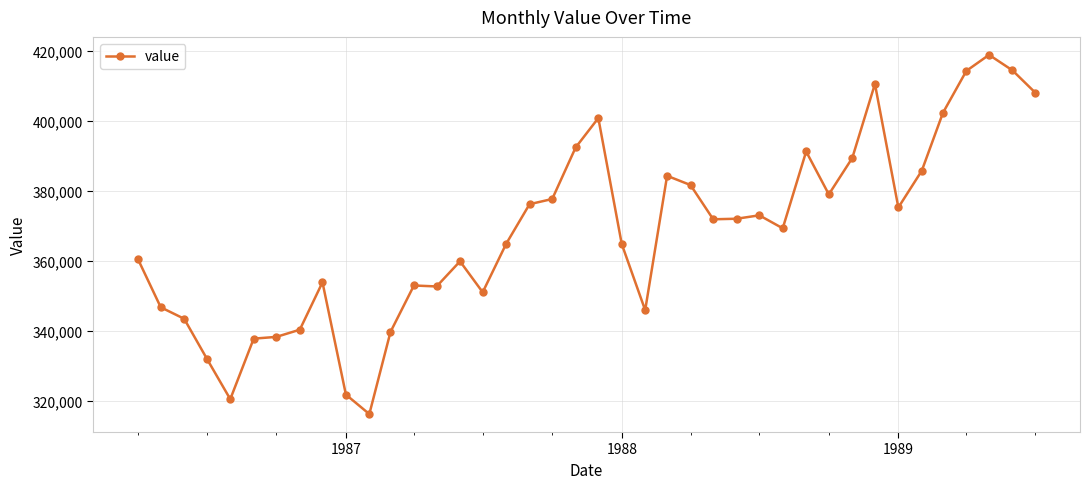

What is the value of the 16th point from the left?

351044